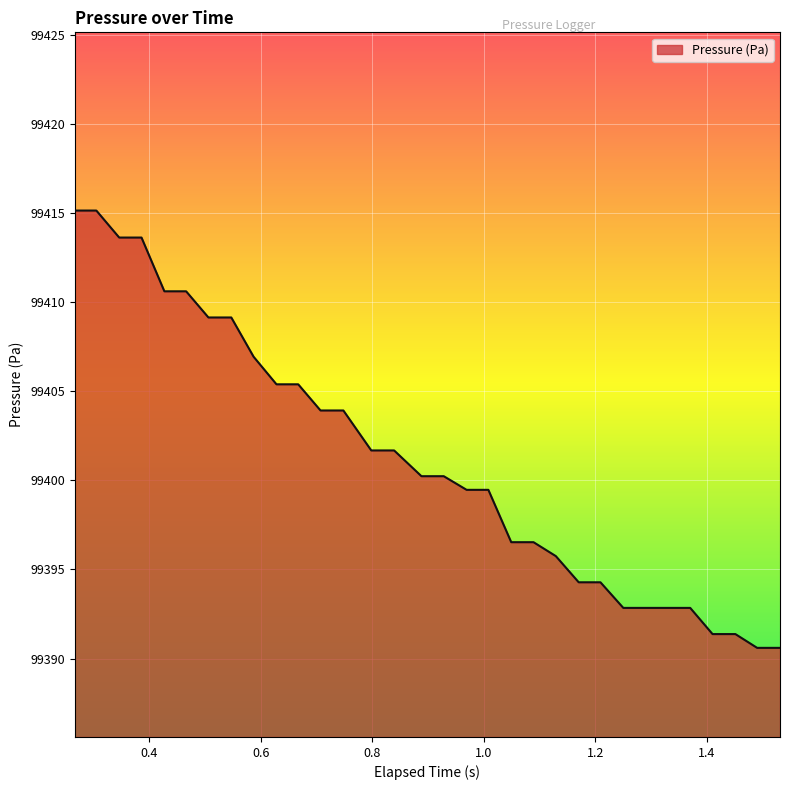

What is the minimum value shown in the chart?

99390.6